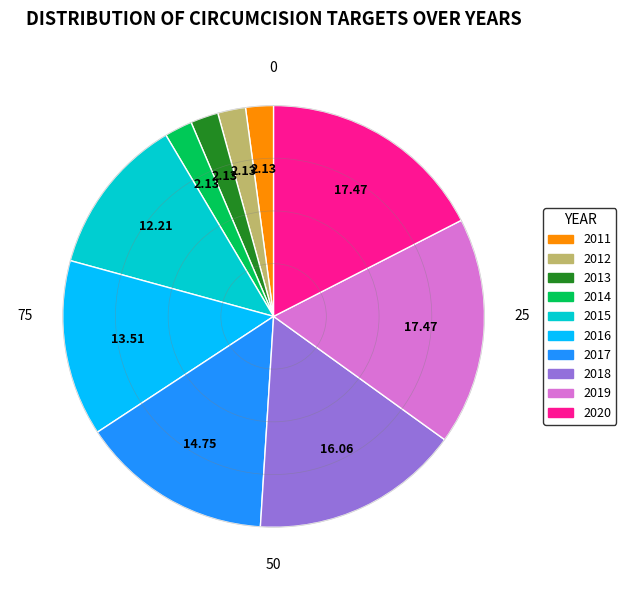

Does any single category account for the majority?

No